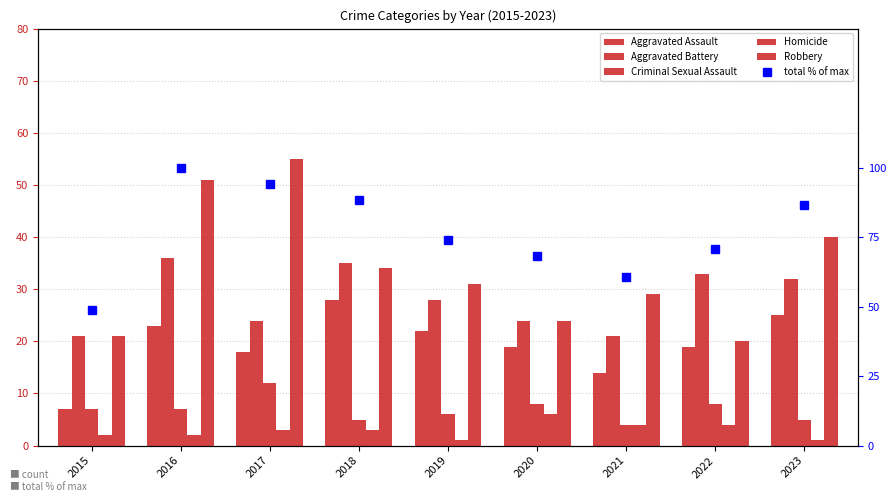

What is the spread (max minus min) of values at 2022?

66.6